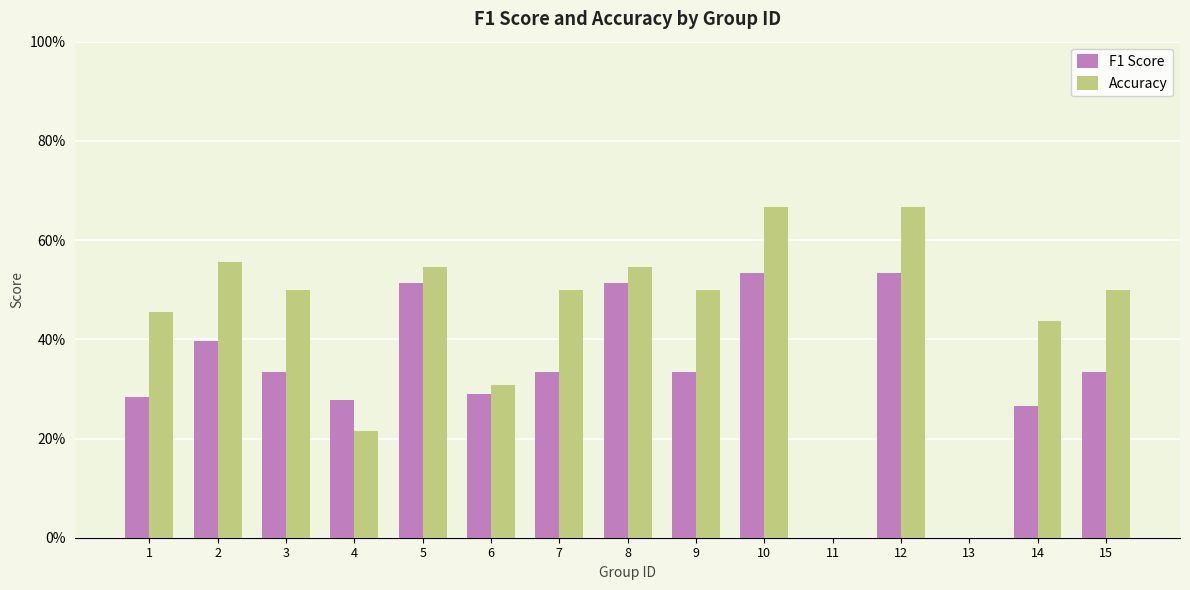

Are the bars horizontal?

No